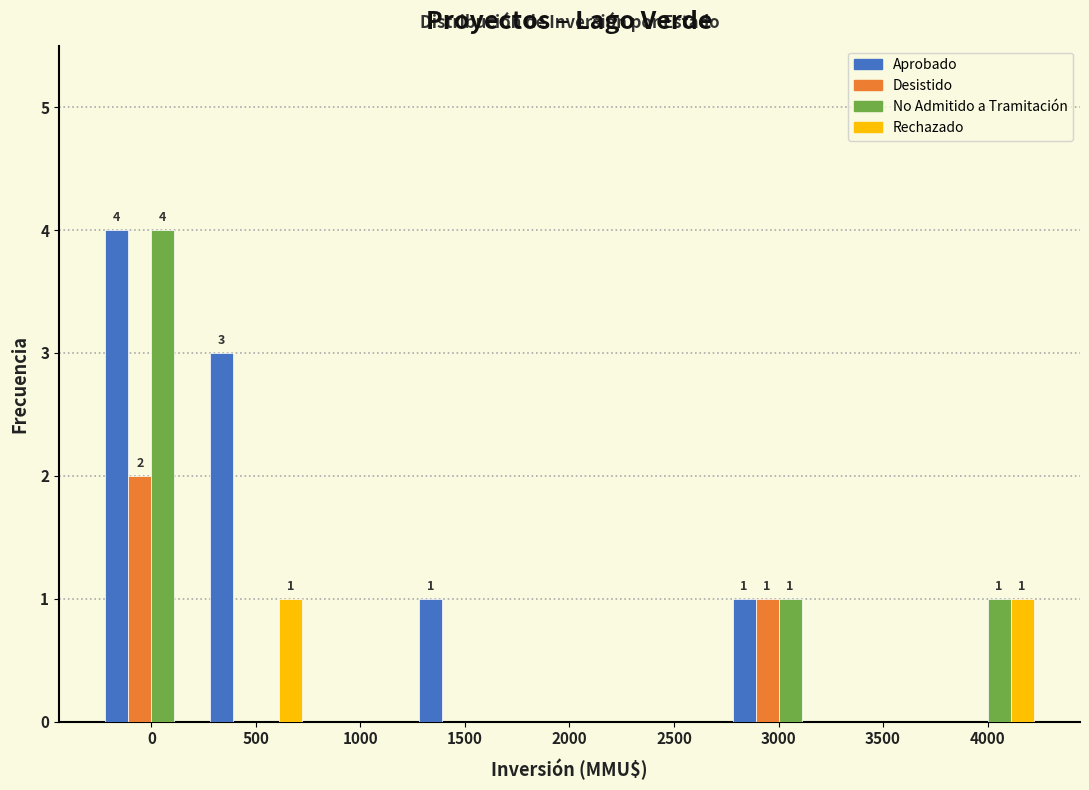

What is the sum of all No Admitido a Tramitación values?

6